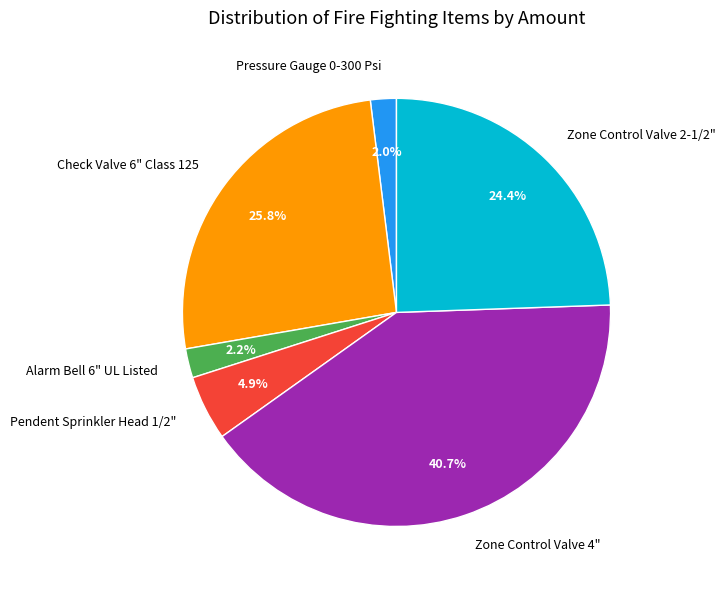

Is Pendent Sprinkler Head 1/2" the majority of the pie?

No